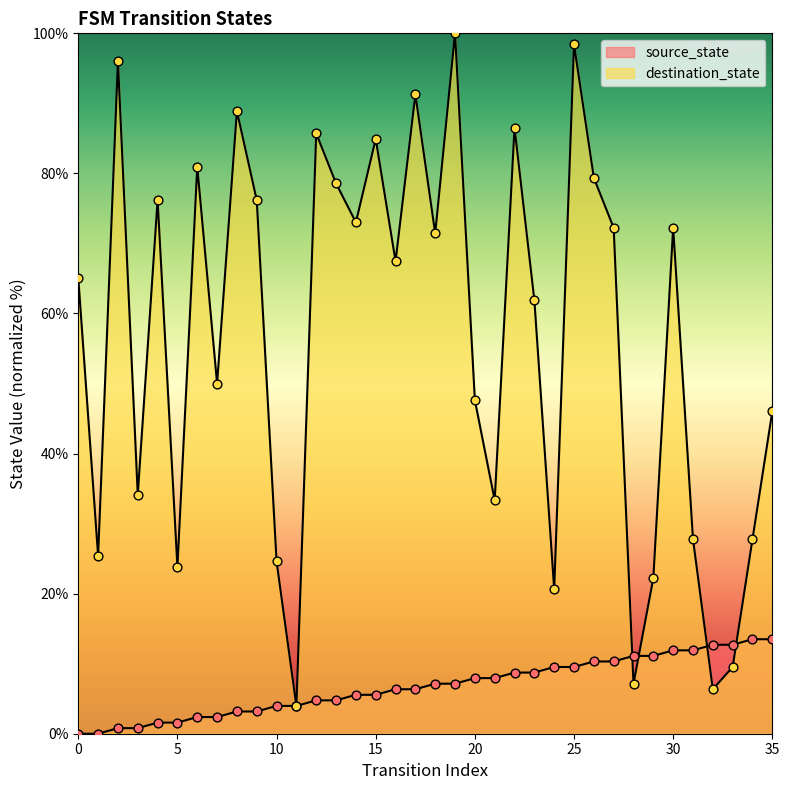

What is the total value across all series at 17?

97.6